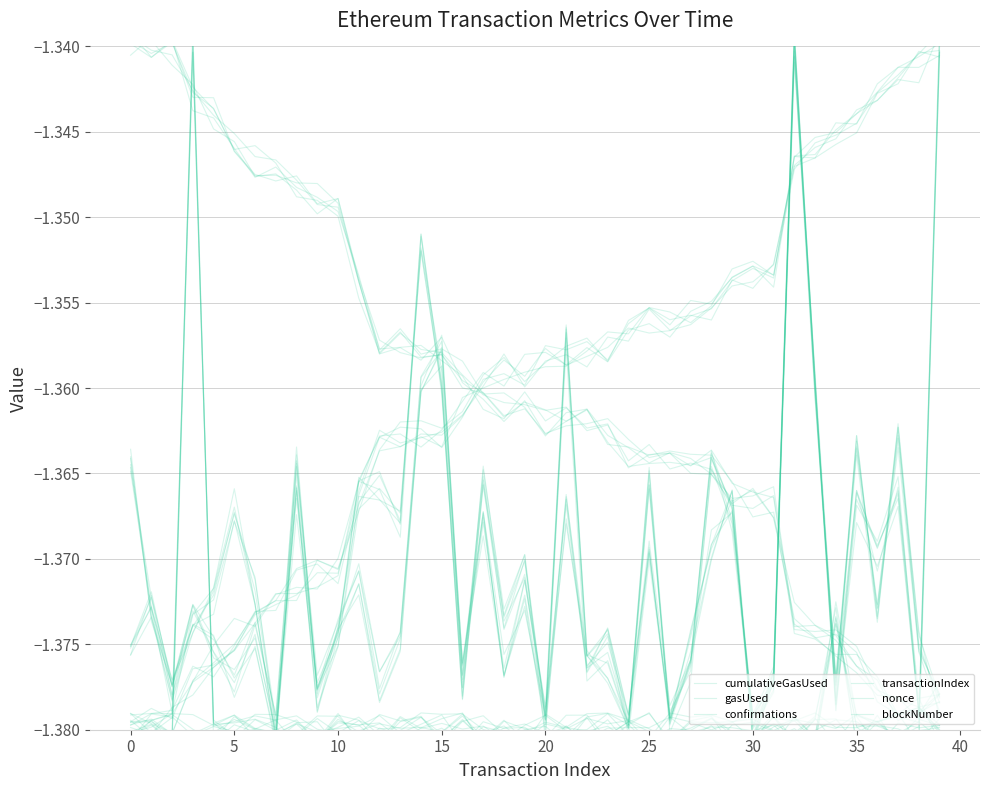

Where do nonce and transactionIndex first cross each other?

5 and 10